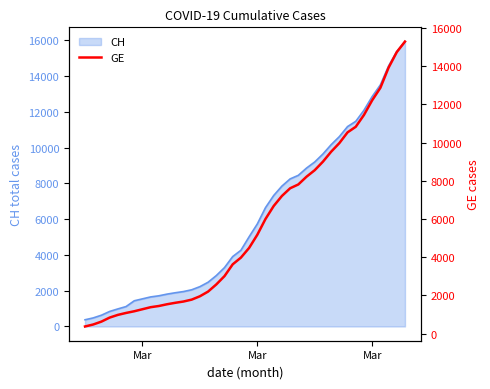

What is the smallest value displayed?

375